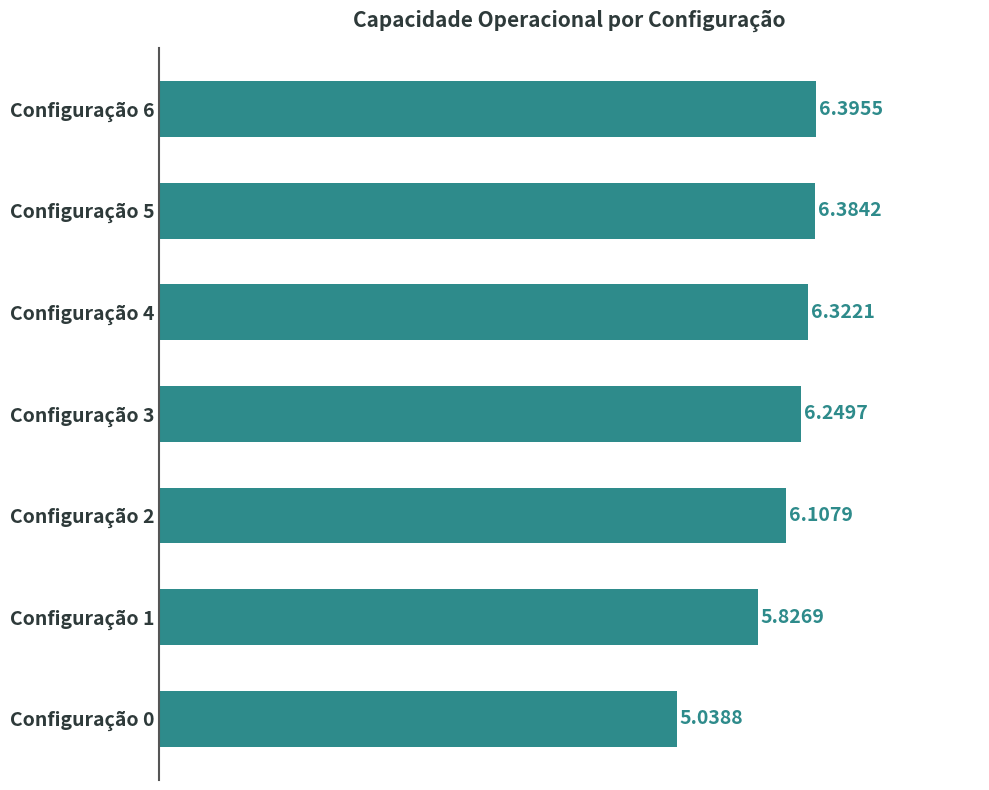

What is the difference between the maximum and minimum values?

1.4